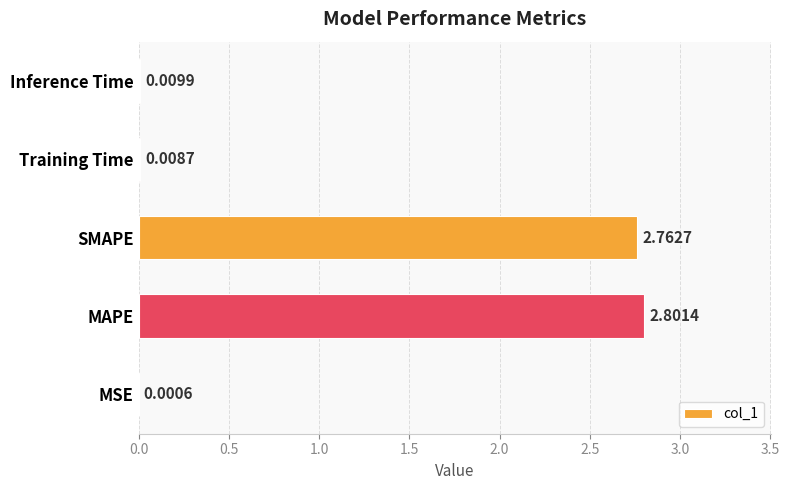

Between MSE and MAPE, which is larger?

MAPE